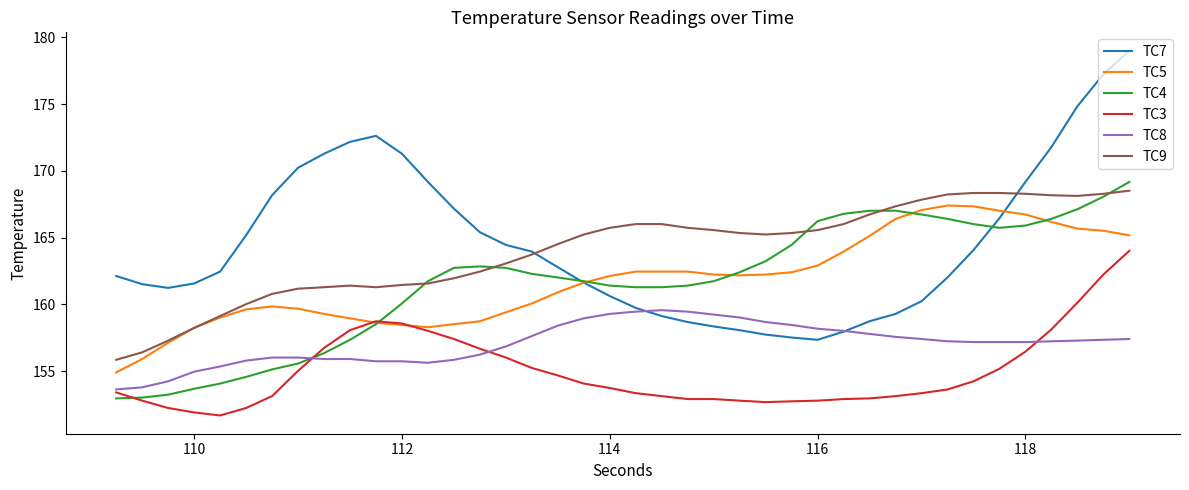

What is the minimum value shown in the chart?

151.7